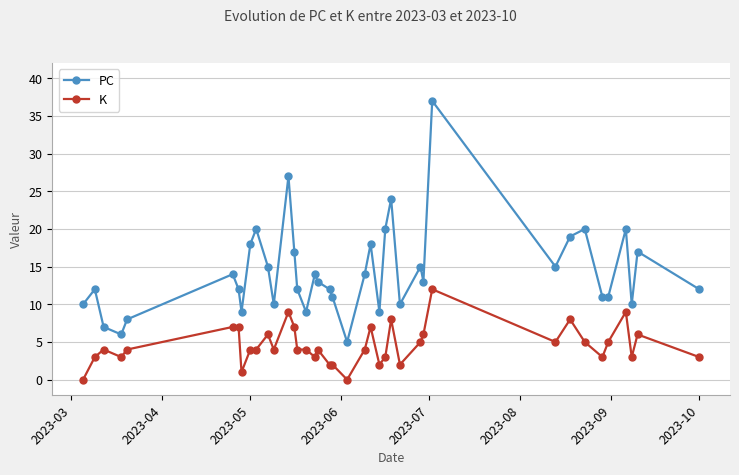

Rank the series by their average value, from lowest to highest.

K, PC